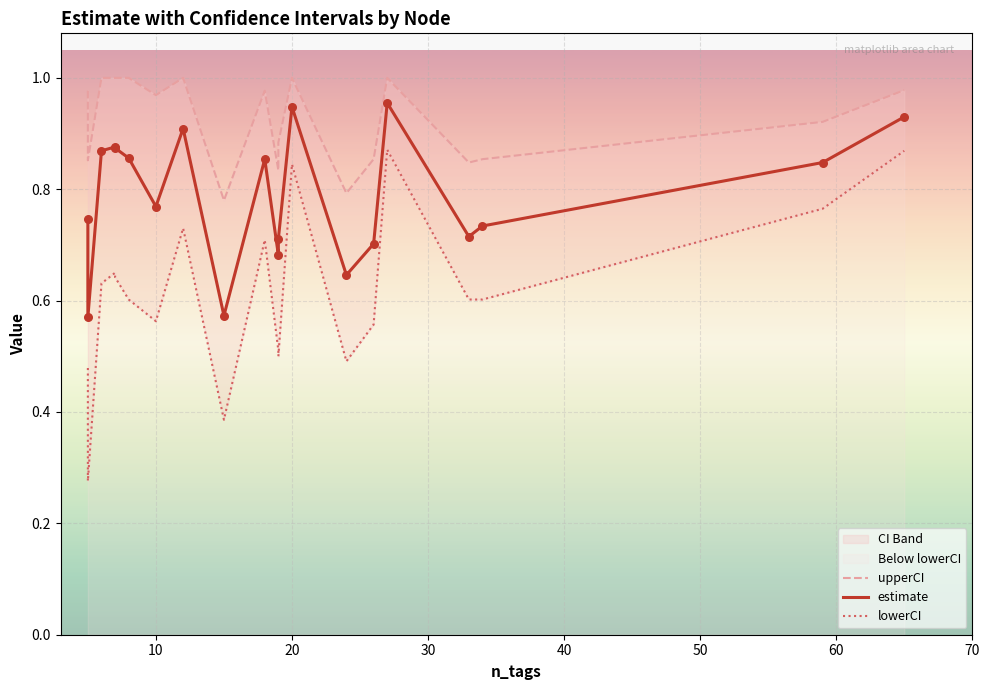

Which series reaches the maximum Y coordinate?

upperCI